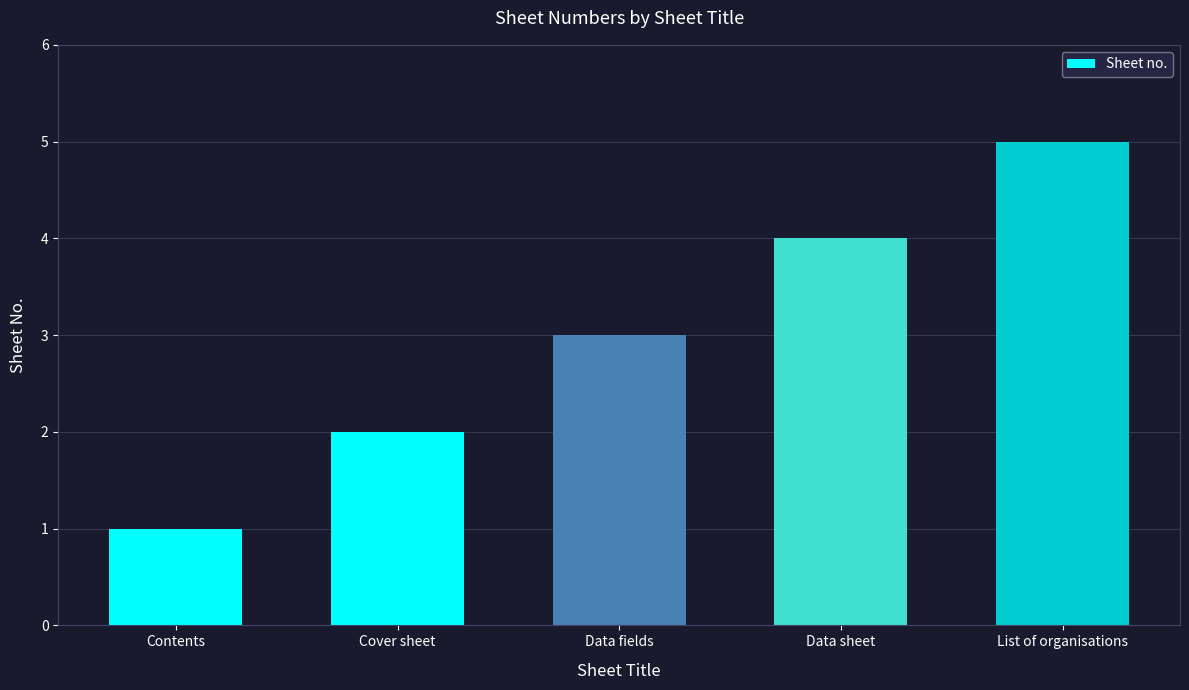

True or false: the data shows 5 at List of organisations.

True